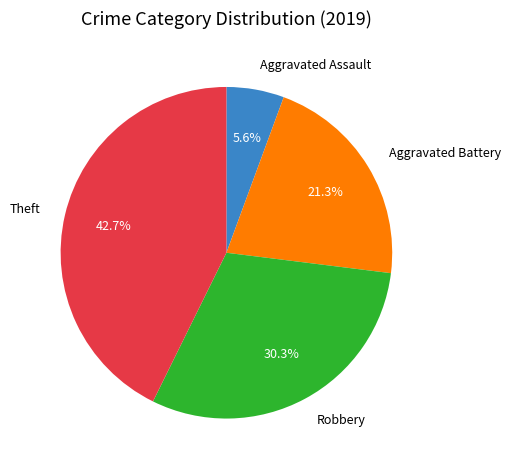

Is there any slice that represents more than half of the pie?

No